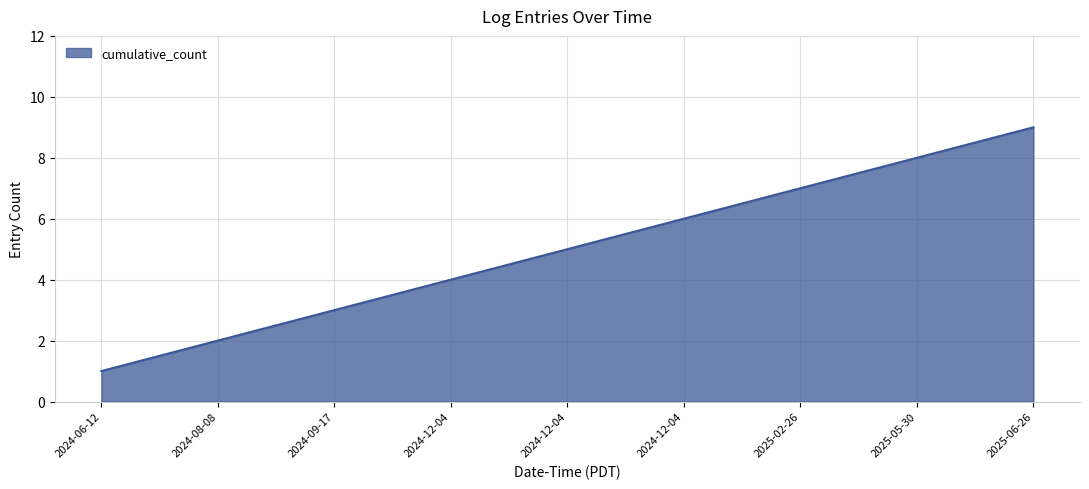

Is it true that the value at 2024-09-17 is 3?

True